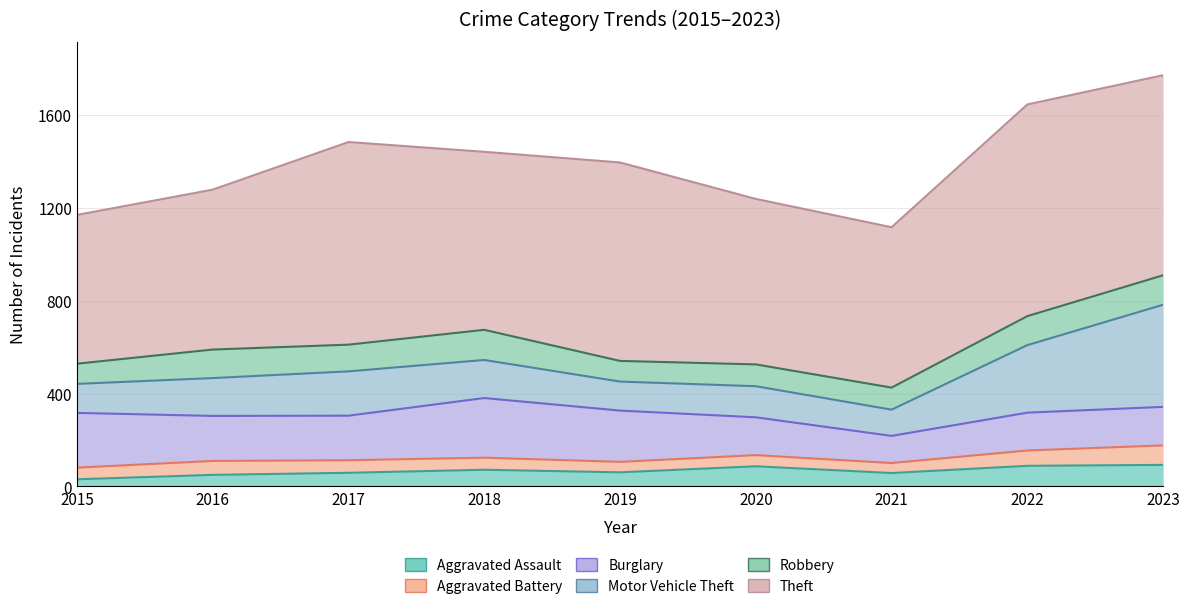

Which series has the widest spread of values?

Motor Vehicle Theft